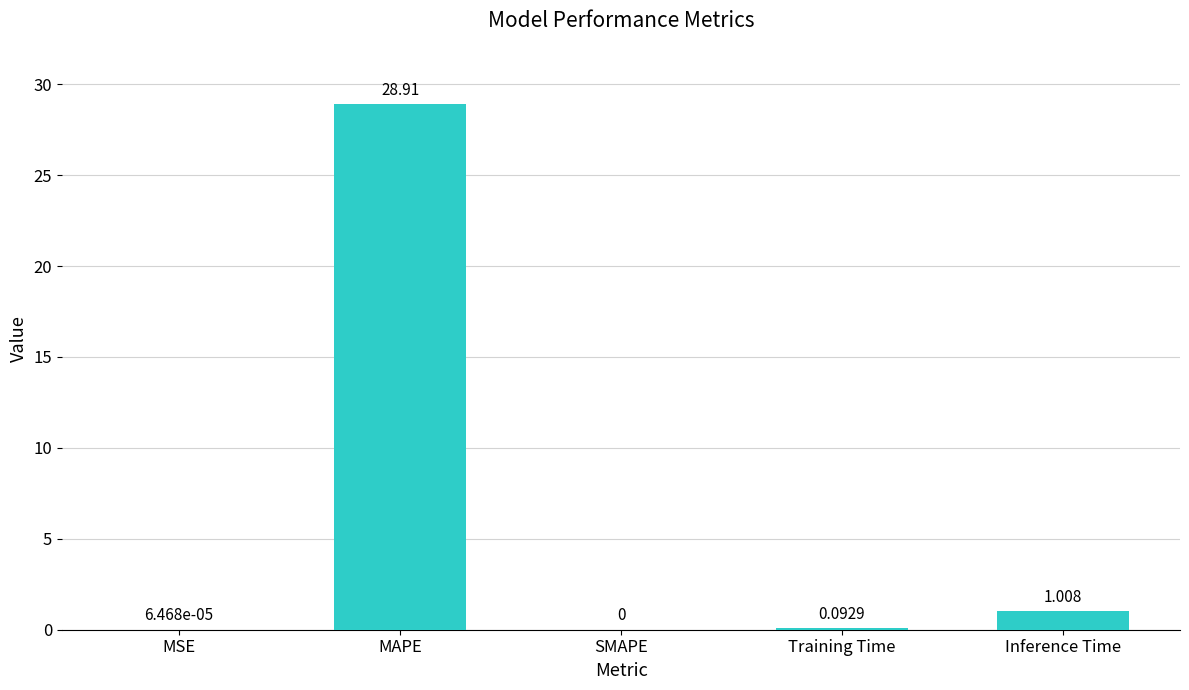

Count the number of values greater than 0.

4